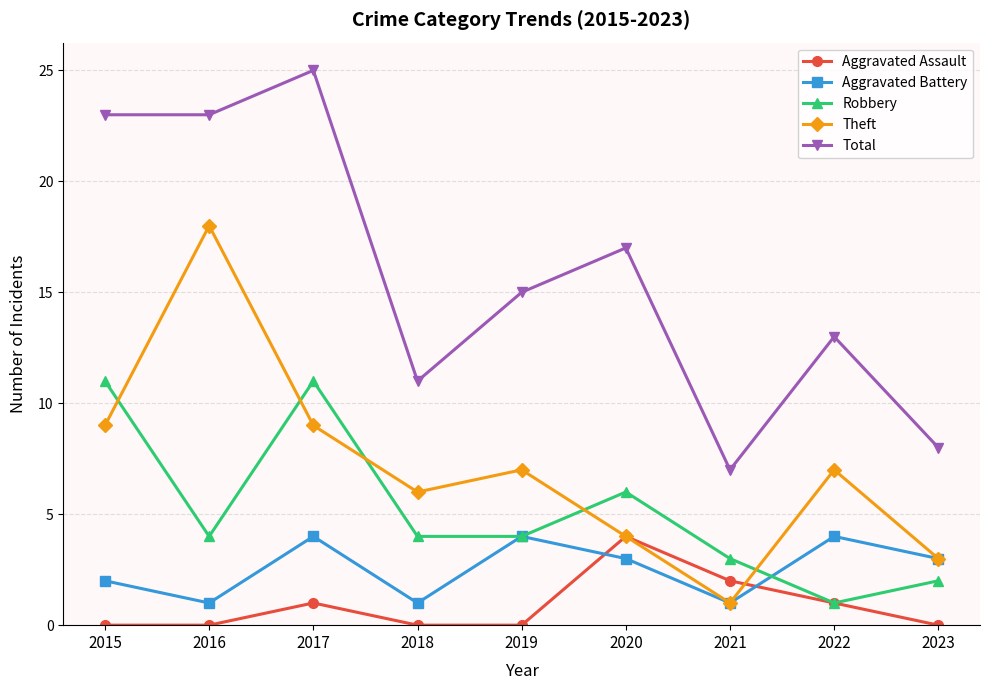

Reading right to left, what are all the values shown in this chart?

Aggravated Assault: 2023=0	2022=1	2021=2	2020=4	2019=0	2018=0	2017=1	2016=0	2015=0
Aggravated Battery: 2023=3	2022=4	2021=1	2020=3	2019=4	2018=1	2017=4	2016=1	2015=2
Robbery: 2023=2	2022=1	2021=3	2020=6	2019=4	2018=4	2017=11	2016=4	2015=11
Theft: 2023=3	2022=7	2021=1	2020=4	2019=7	2018=6	2017=9	2016=18	2015=9
Total: 2023=8	2022=13	2021=7	2020=17	2019=15	2018=11	2017=25	2016=23	2015=23